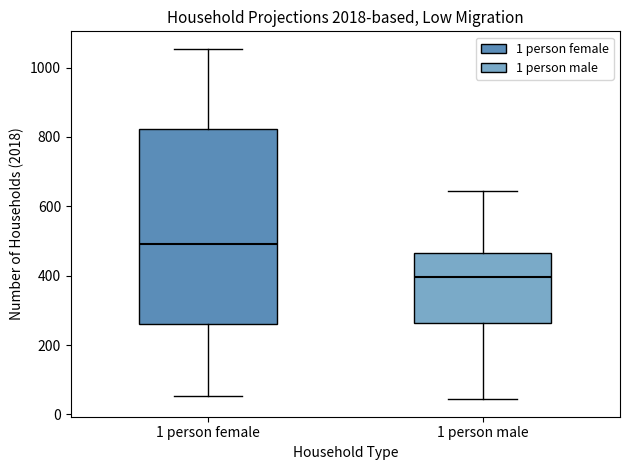

Where does the lower whisker of the box for 1 person female end on the y-axis? The values are not printed on the chart, so give them approximately, as read against the axis.

60